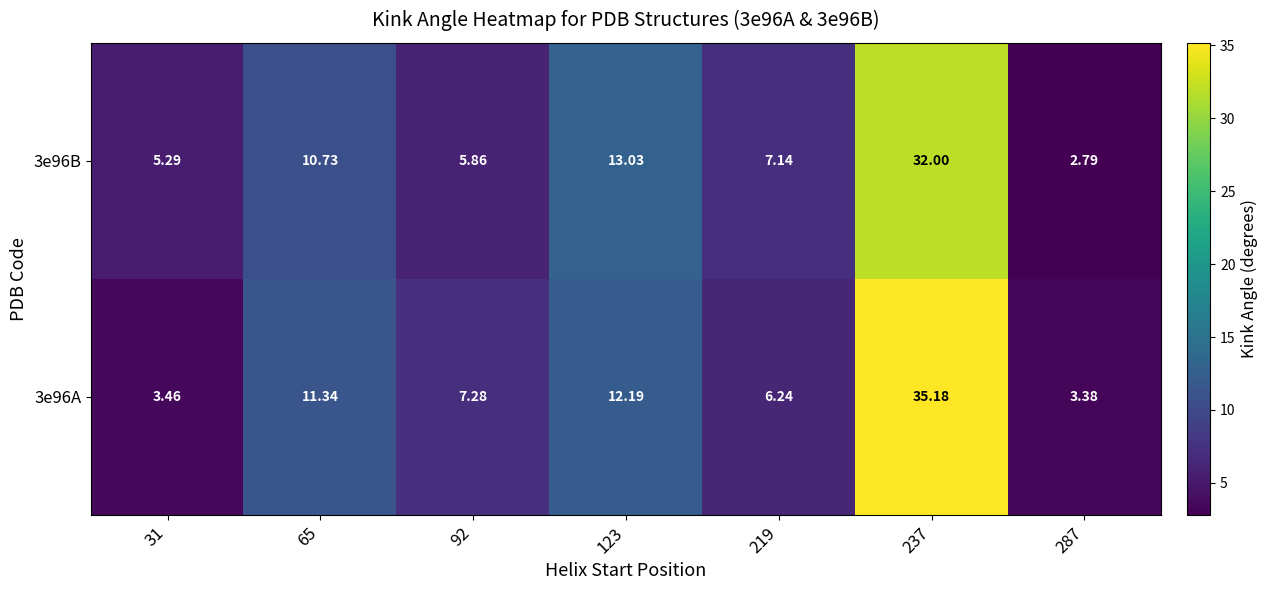

At how many categories does at least one series exceed 15?

1